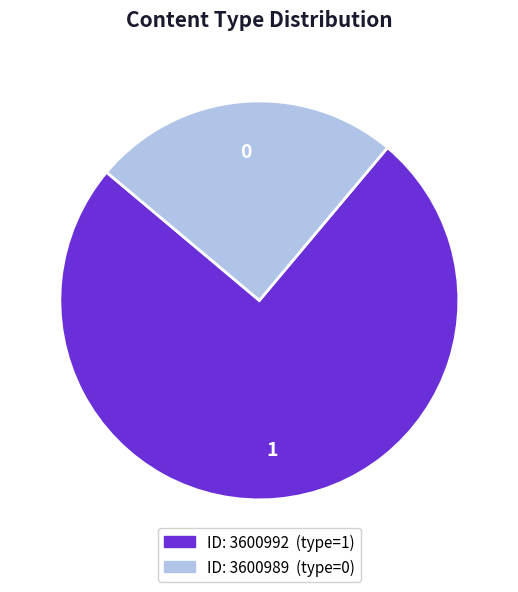

Does any single category account for the majority?

Yes